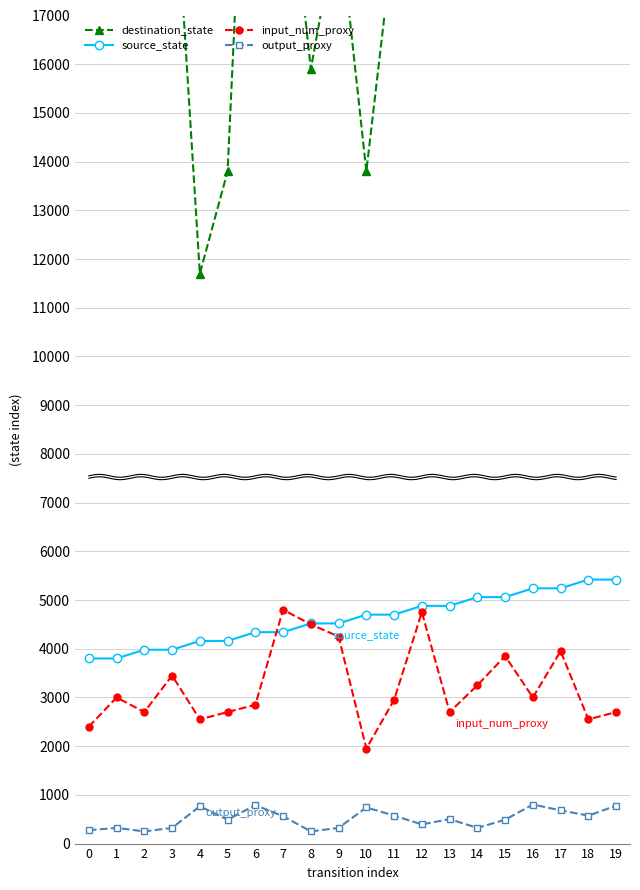

List the series in order of their peak value, lowest first.

output_proxy, input_num_proxy, source_state, destination_state